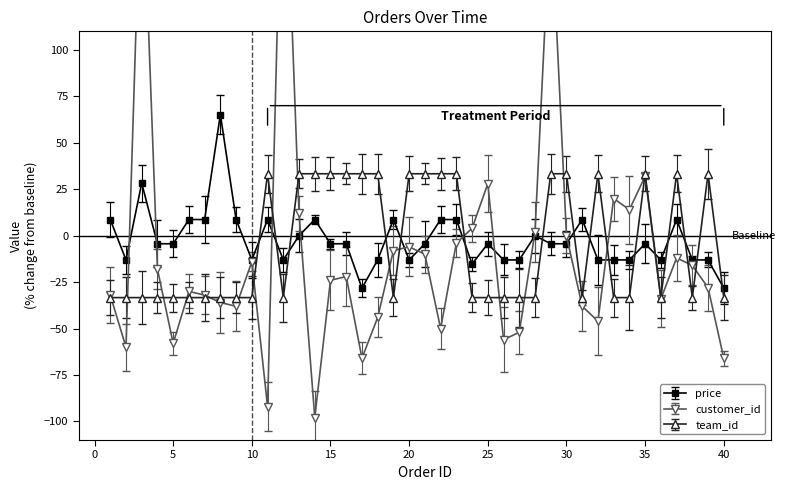

What are all the series names shown in the legend?

price, customer_id, team_id